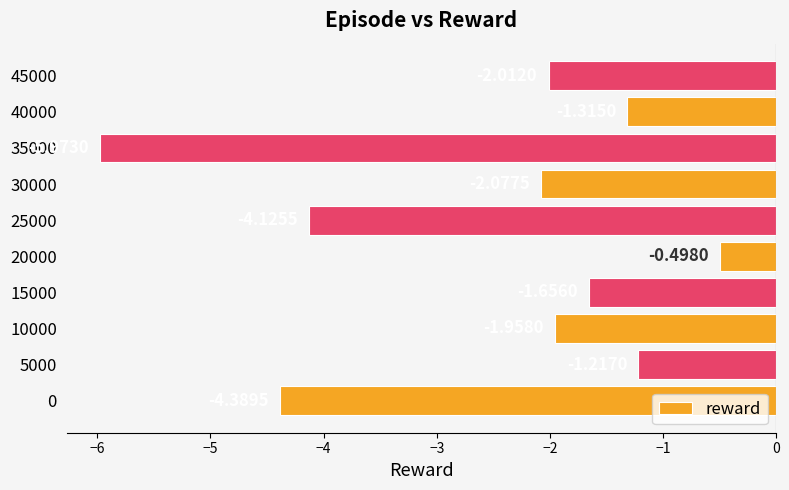

What is the sum of the values at 15000 and 30000?

-3.7